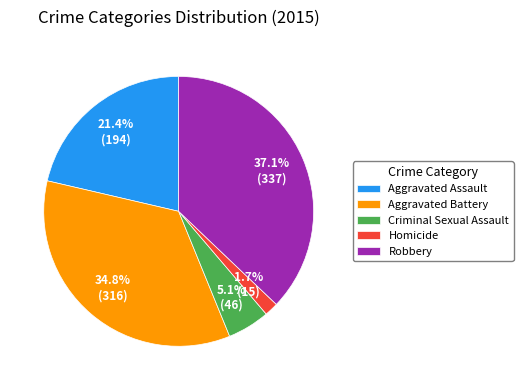

Does Homicide represent more than half of the total?

No